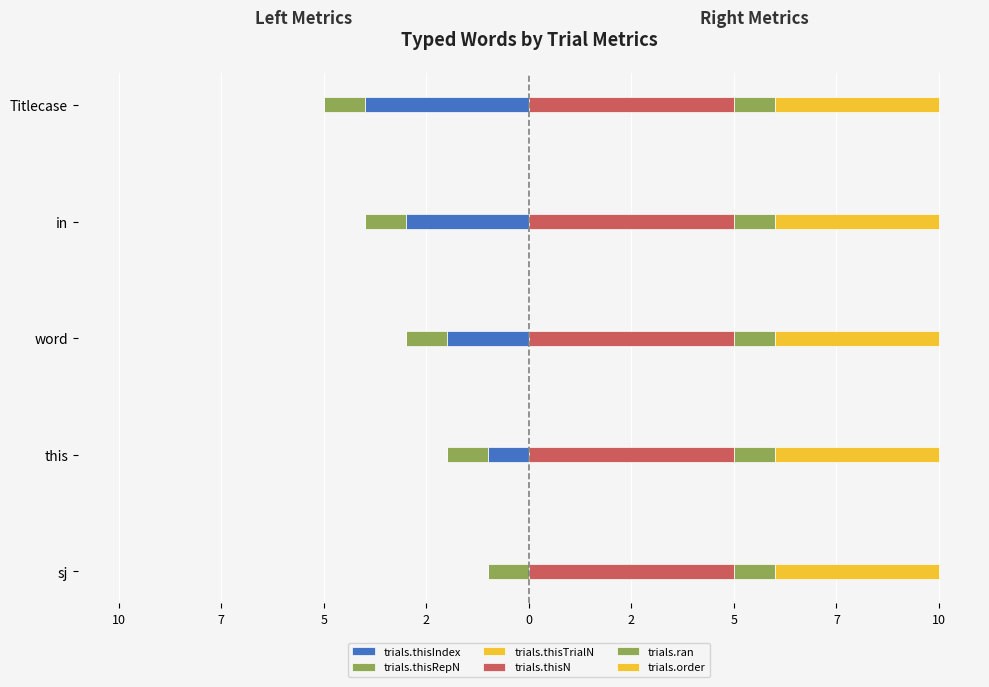

Is the value of trials.order at 5 greater than the value of trials.ran at 2?

No